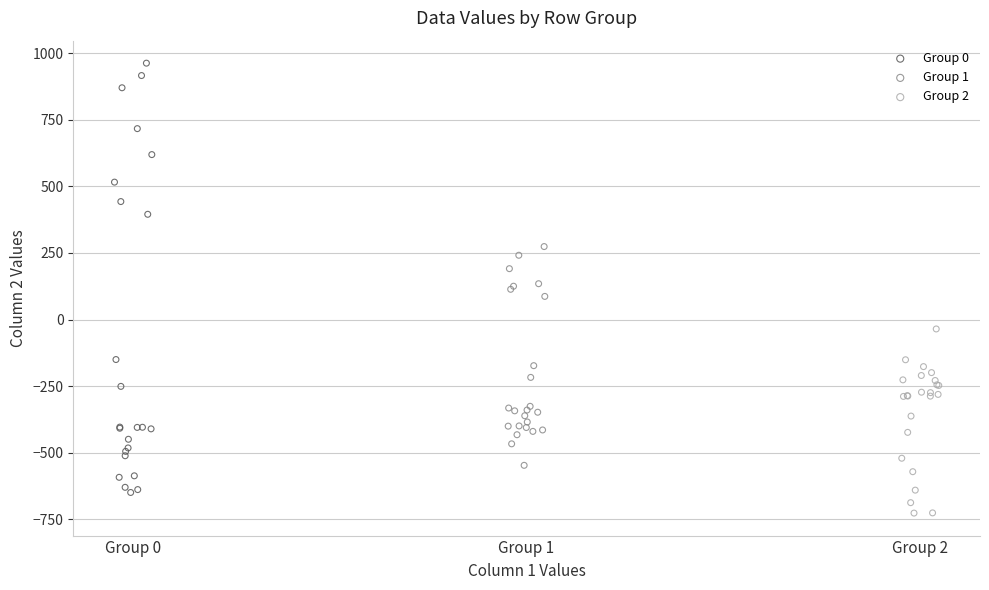

Which series reaches the minimum Y coordinate?

Group 2